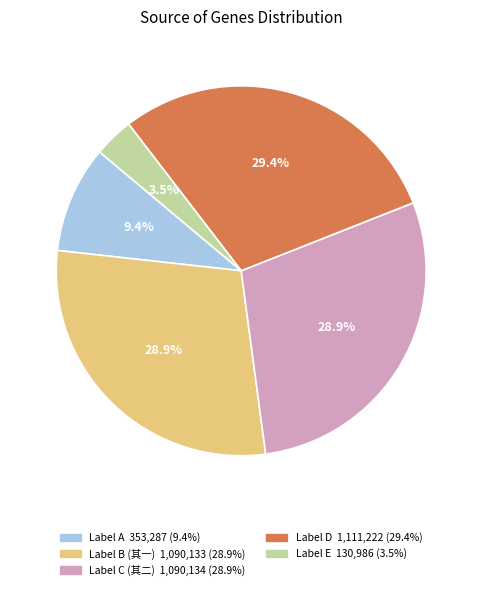

Is there any slice that represents more than half of the pie?

No